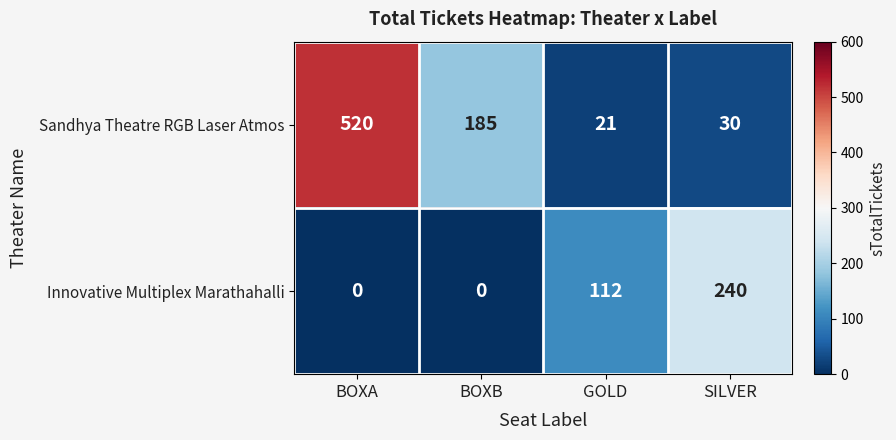

The value of Sandhya Theatre RGB Laser Atmos at GOLD is 9. True or false?

False